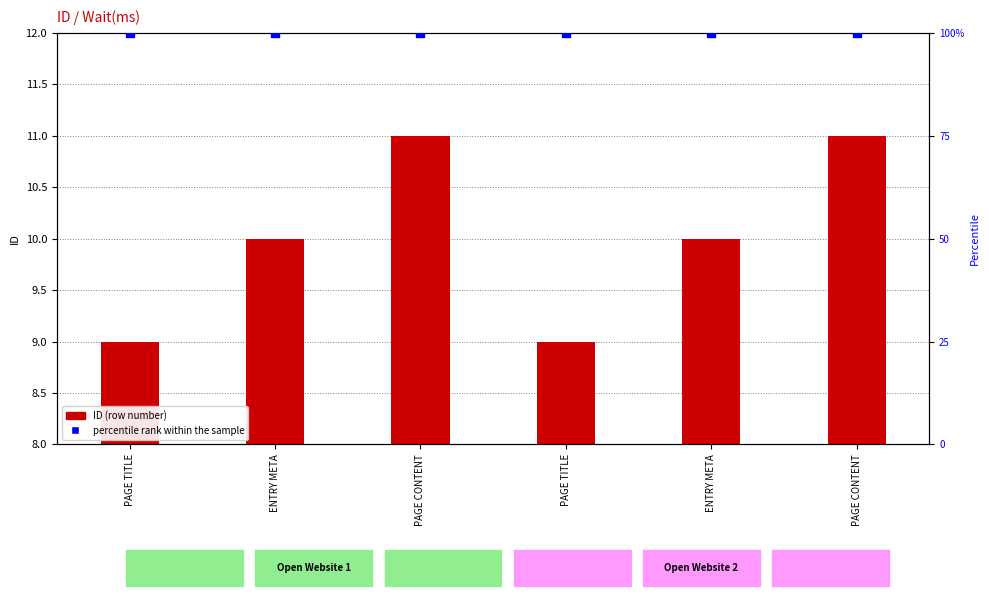

Is the value of percentile rank within the sample at ENTRY META greater than the value of ID (row number) at ENTRY META?

Yes